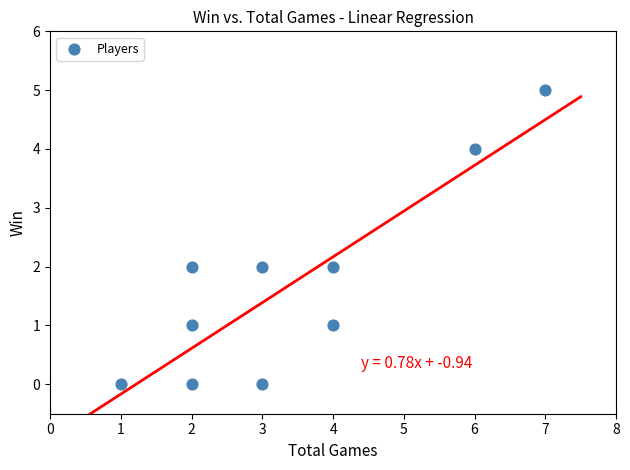

What is the average X value?

3